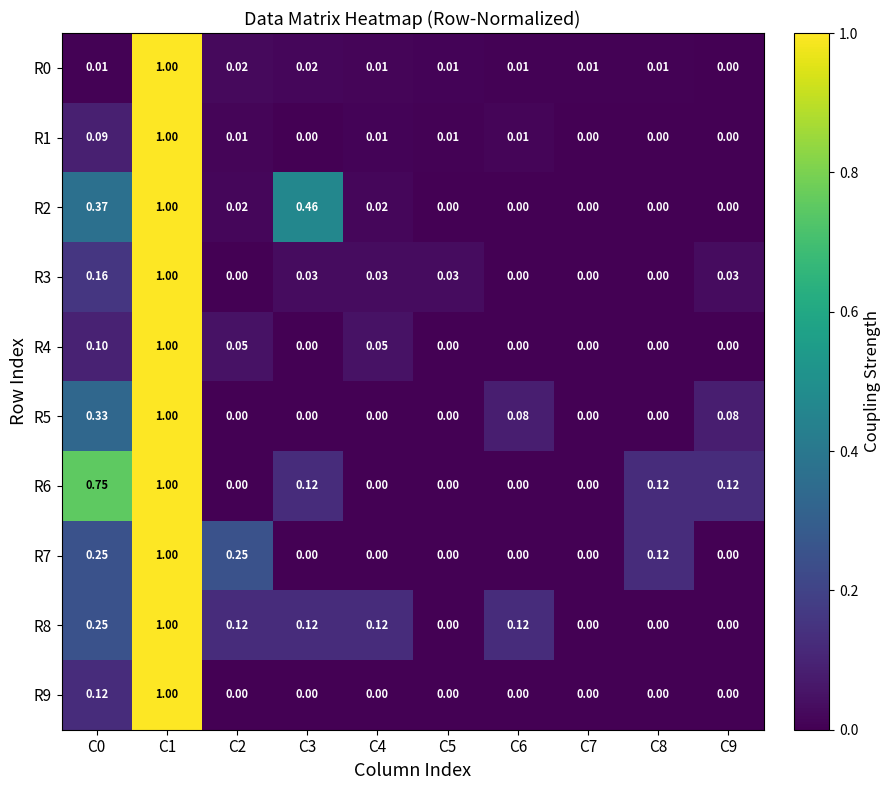

Which series changed the most between C6 and C8?

R6